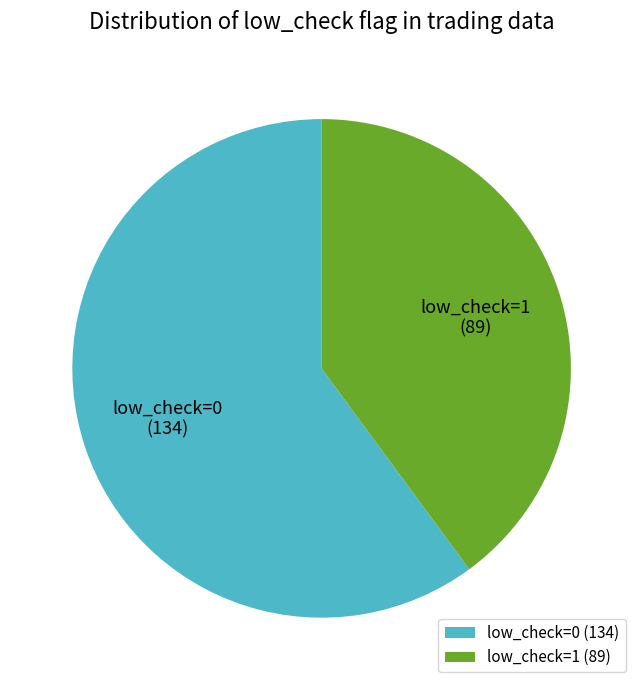

The low_check=0 slice represents 60% of the pie. True or false?

True